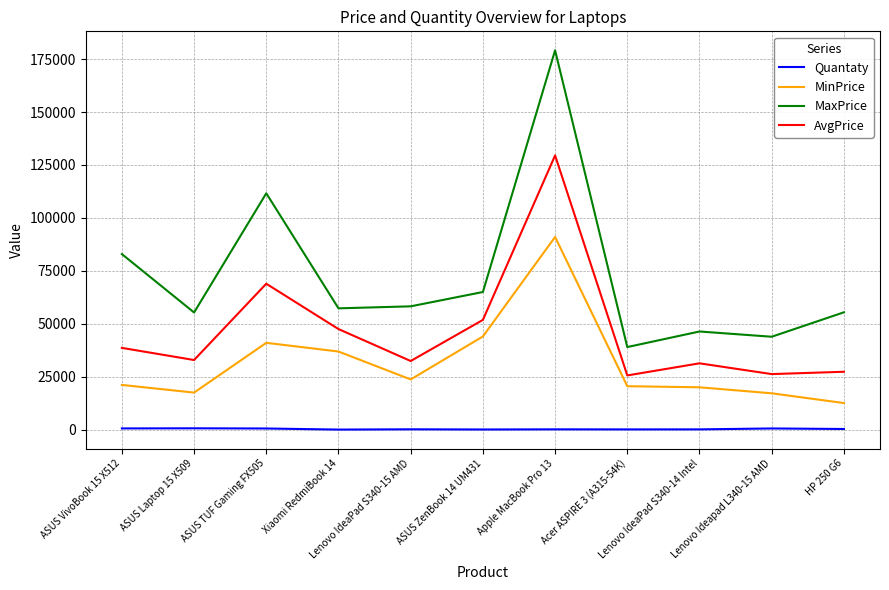

True or false: Quantaty and MaxPrice intersect in this chart.

False